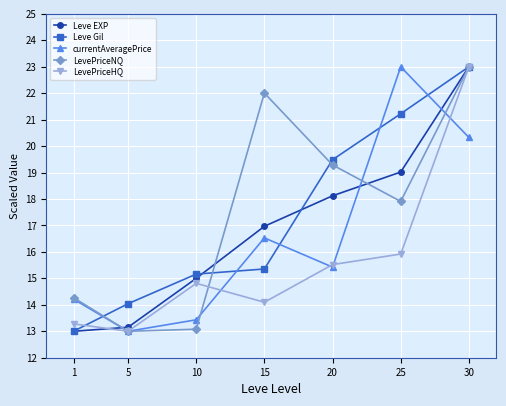

What is the spread (max minus min) of values at 5?

1.0